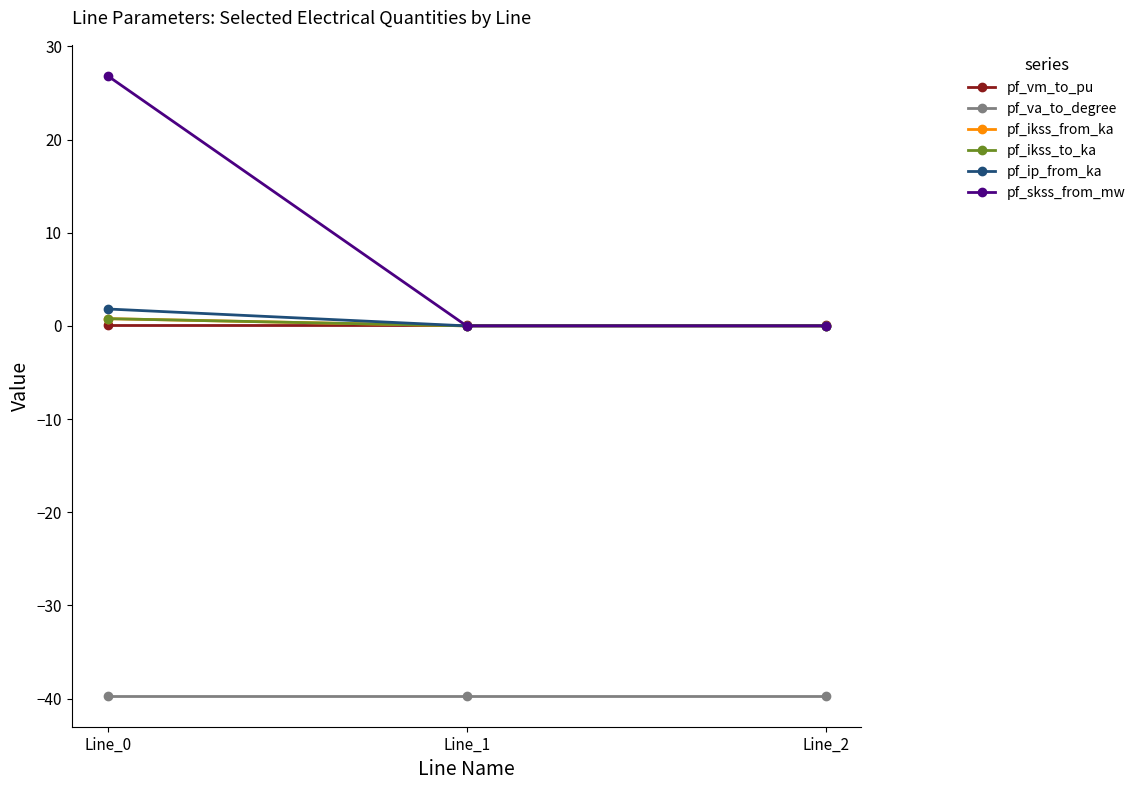

Is this an area chart (filled region under the line)?

No